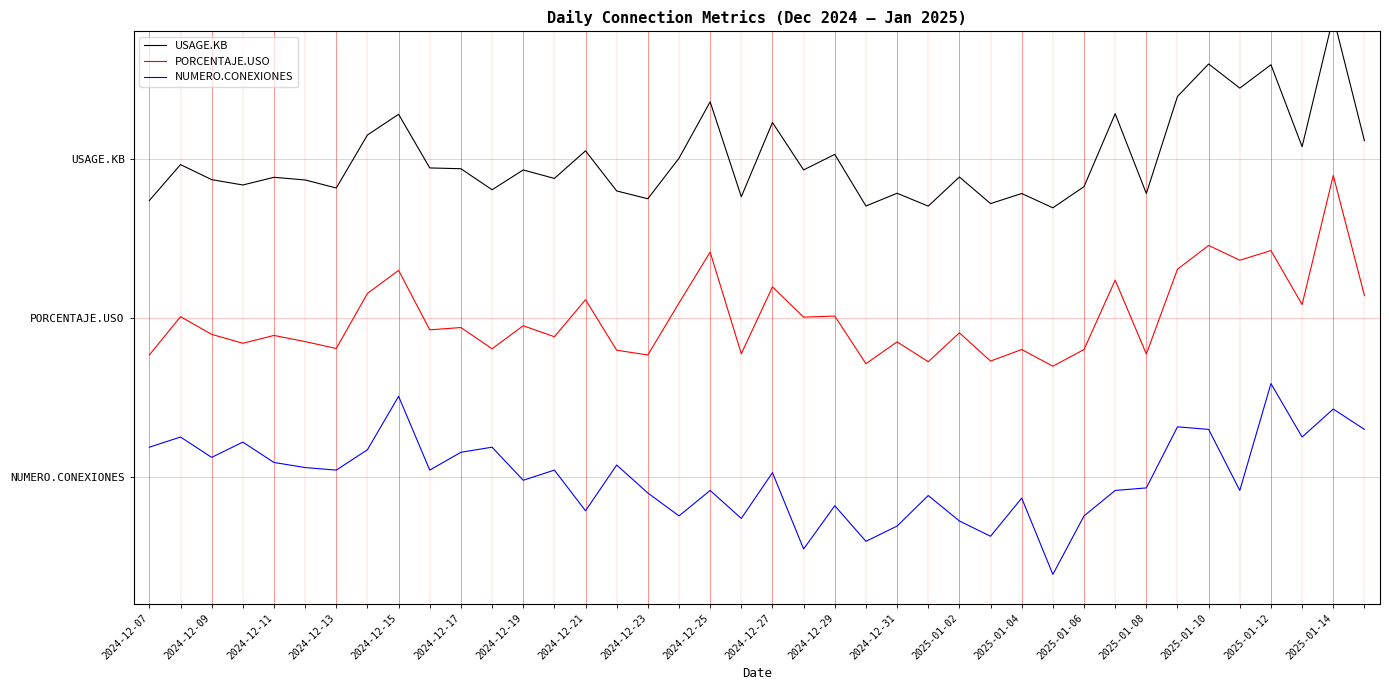

What are all the series names shown in the legend?

USAGE.KB, PORCENTAJE.USO, NUMERO.CONEXIONES